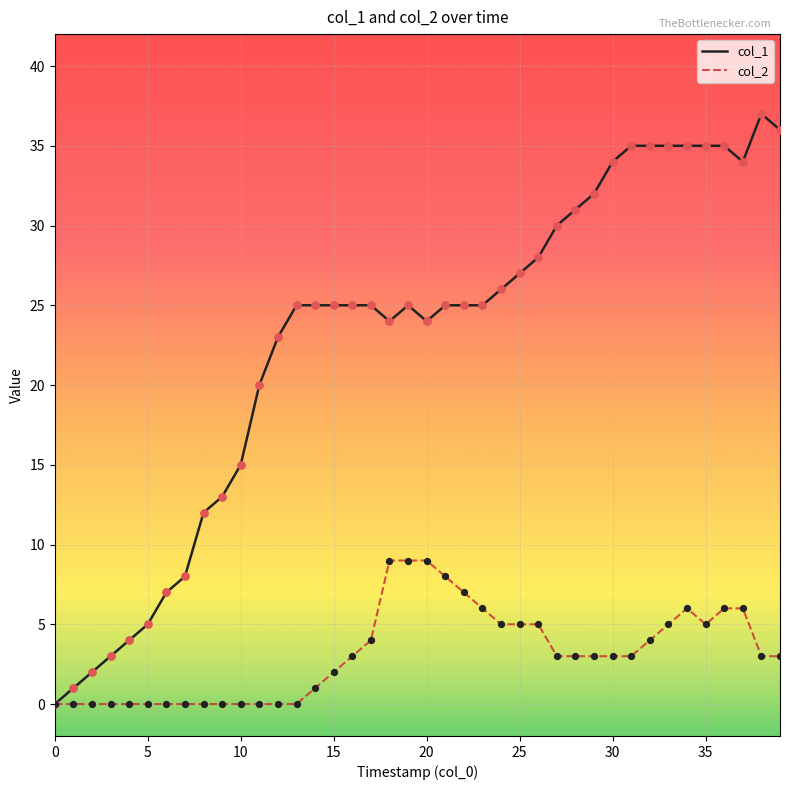

Which series has the widest spread of values?

col_1